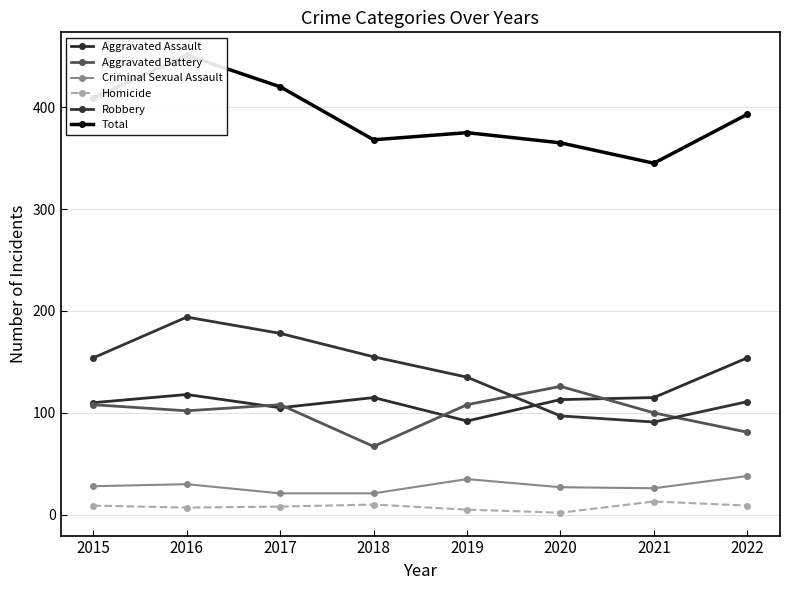

At which label does Homicide first exceed 9?

2018